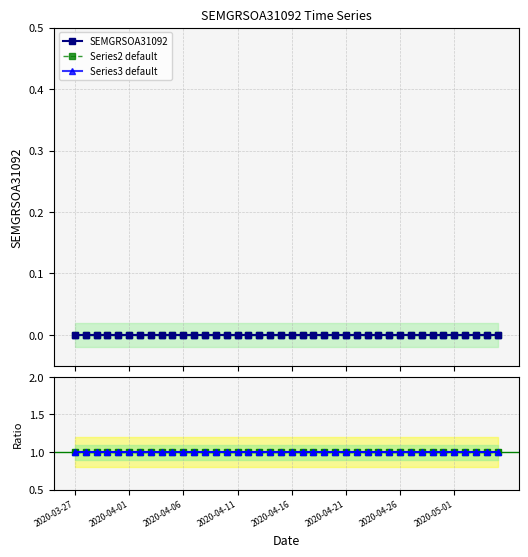

What position from the right is 2020-04-21?

15